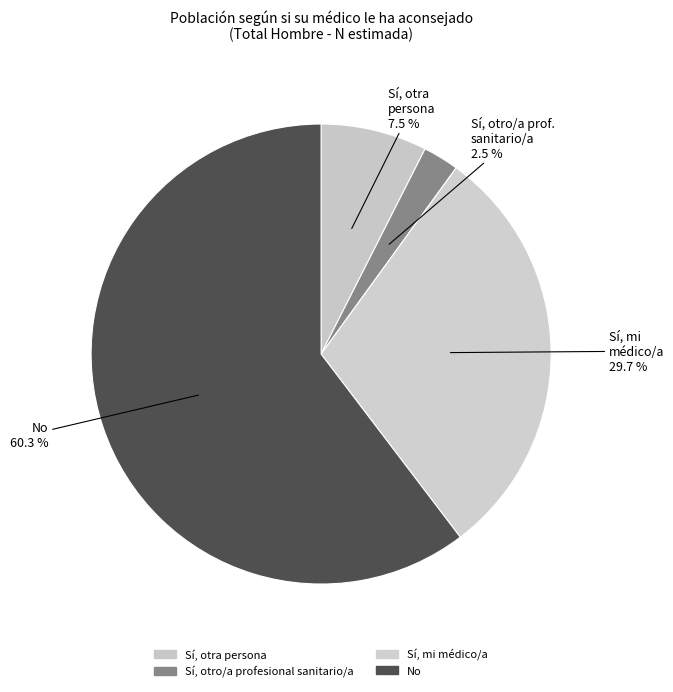

How many slices are in this pie chart?

4